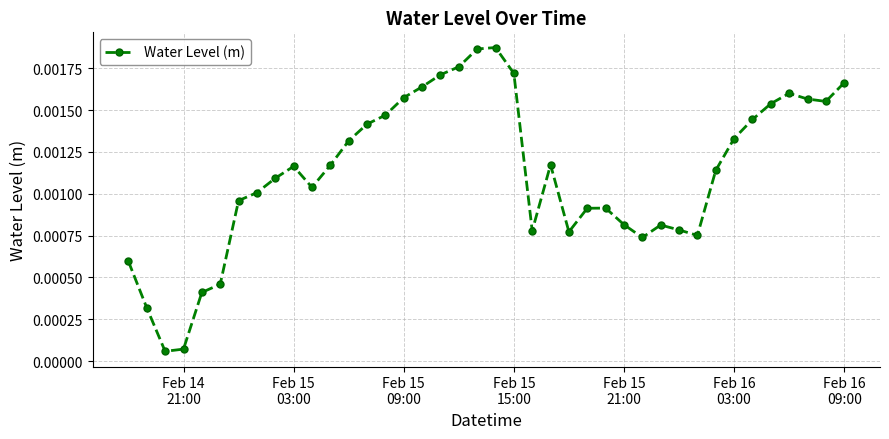

Does the chart have visible grid lines?

Yes